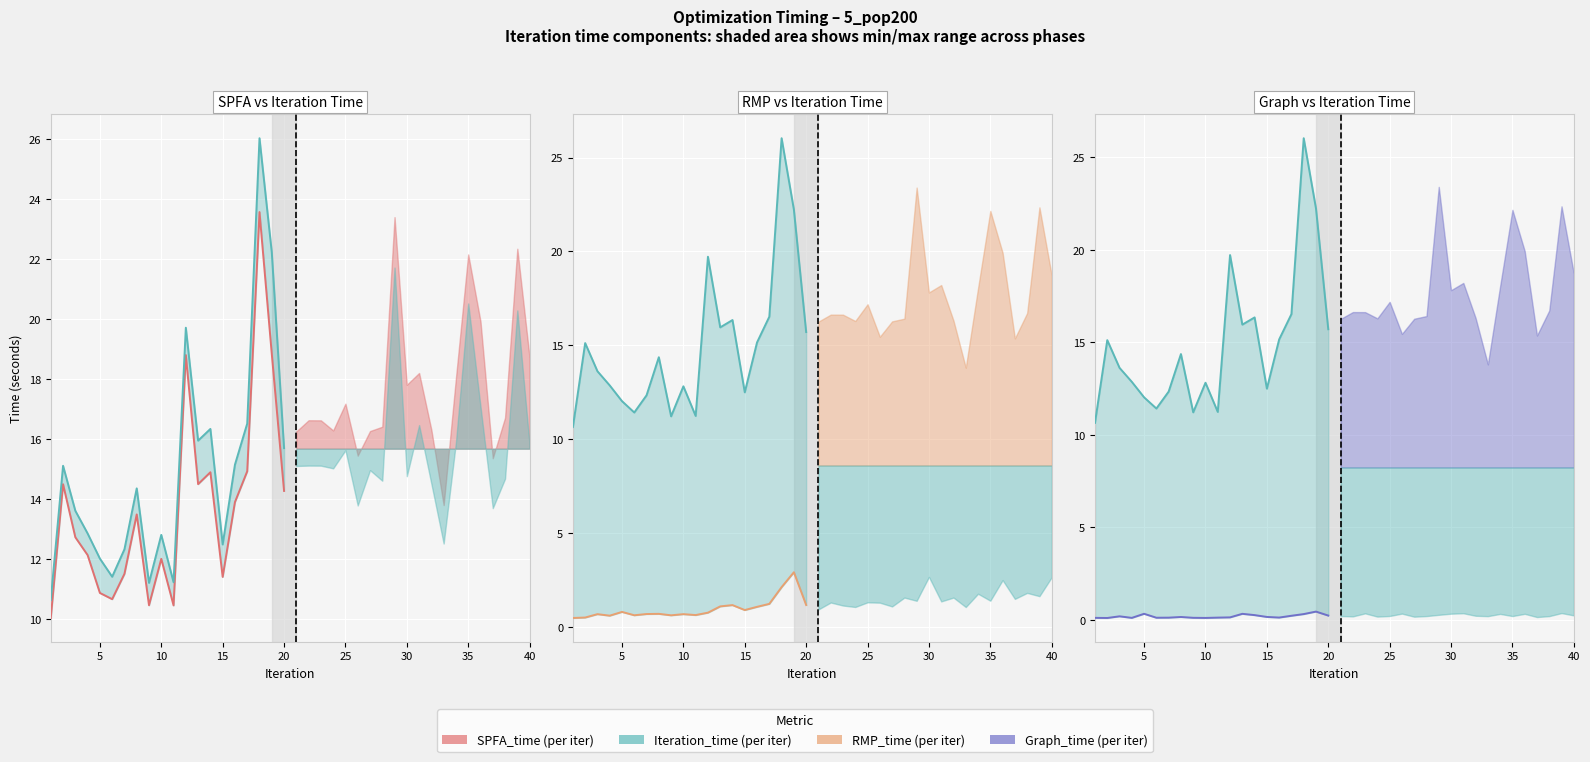

Which series has the largest total across all categories?

Iteration_time